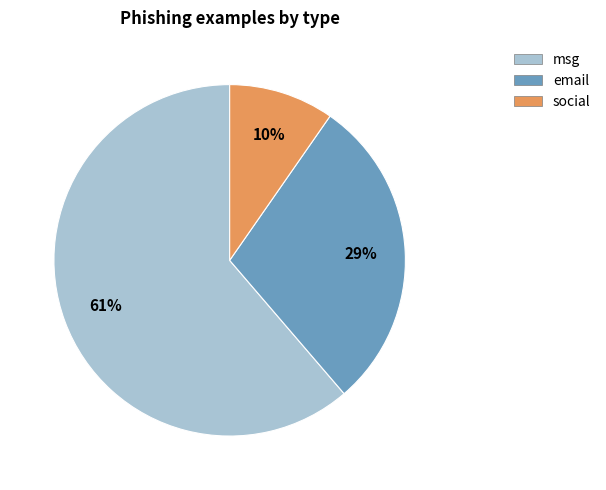

Is it true that social is 10% of the pie?

True